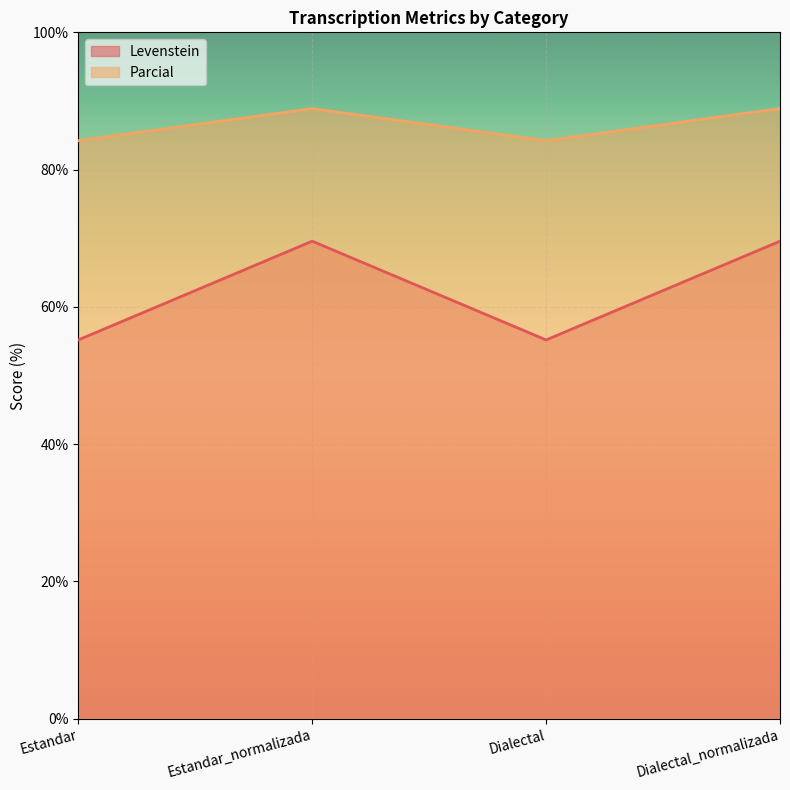

List the labels in order of Levenstein value, largest first.

Estandar_normalizada, Dialectal_normalizada, Estandar, Dialectal